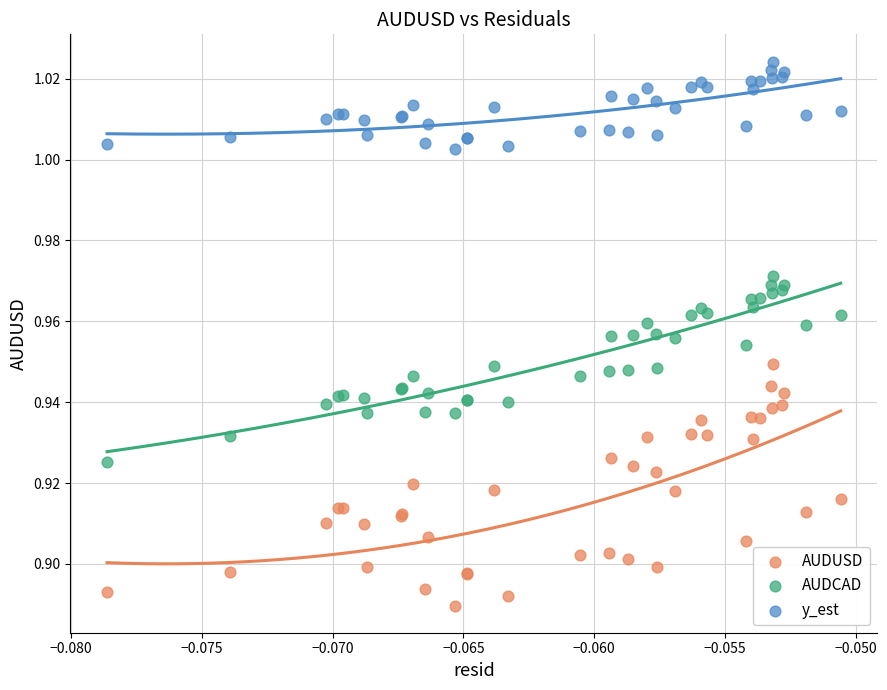

Which series contains the highest Y value?

y_est